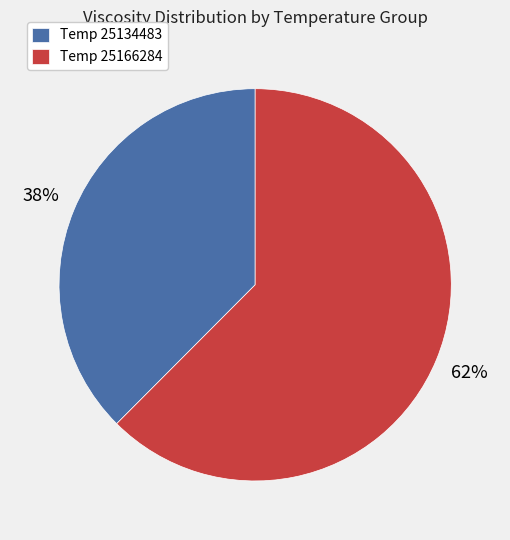

Is there a majority slice in this chart?

Yes